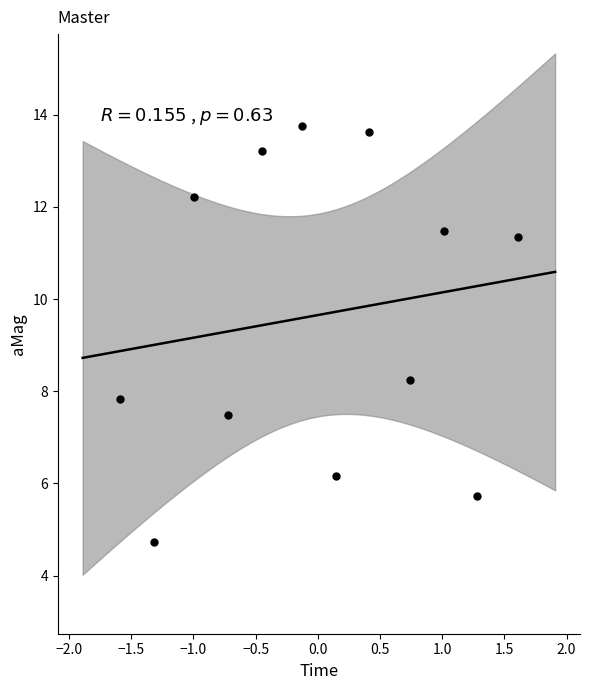

What is the average Y value?

9.7